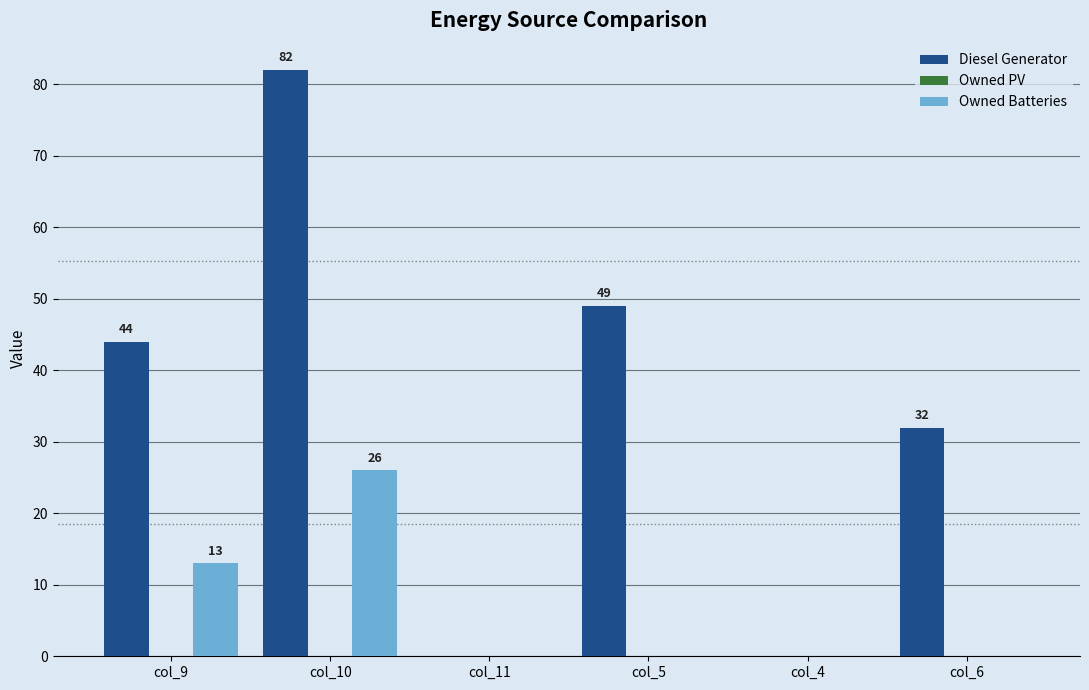

The Owned Batteries series shows 8 at col_10. True or false?

False